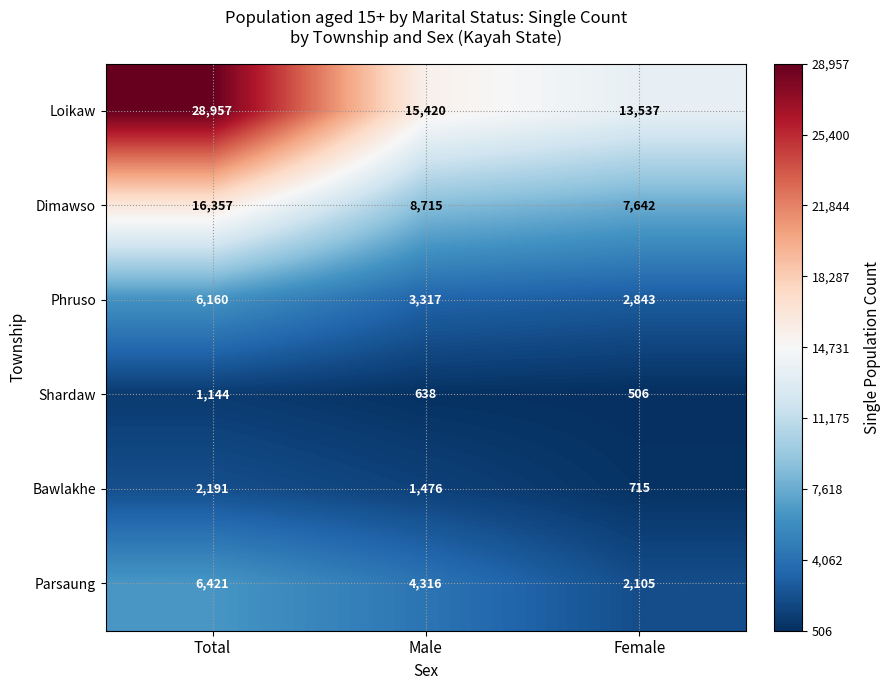

True or false: Bawlakhe has a value of 1476 at Male.

True